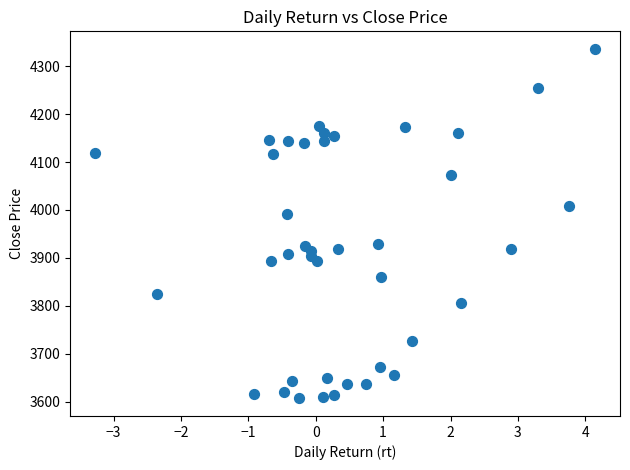

What Y value in the scatter plot is closest to 3971?

3992